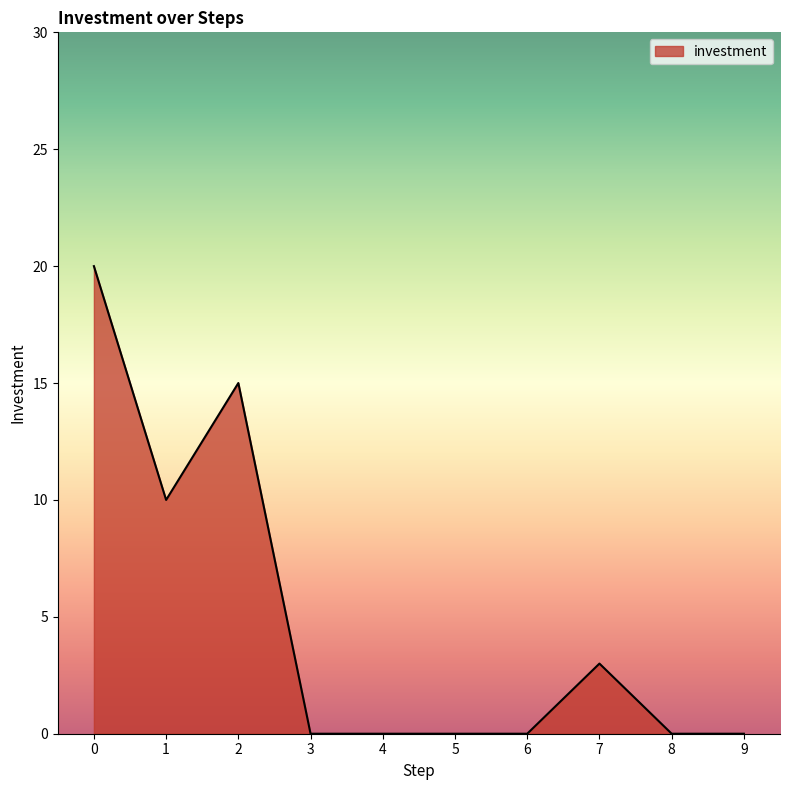

True or false: the data shows -9 at 4.

False